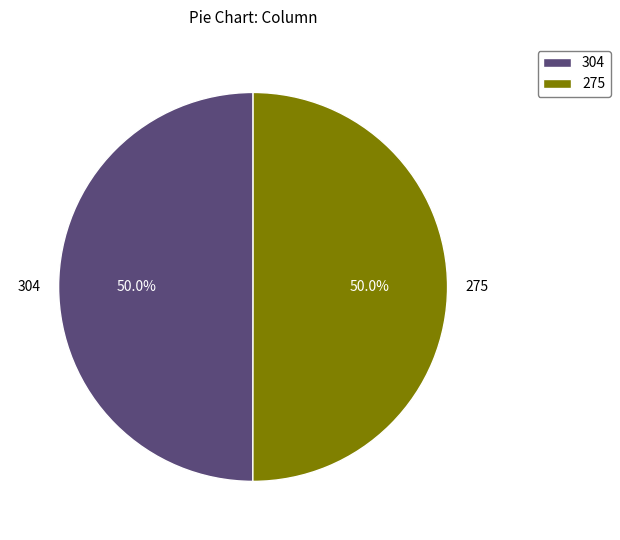

How many slices are in this pie chart?

2